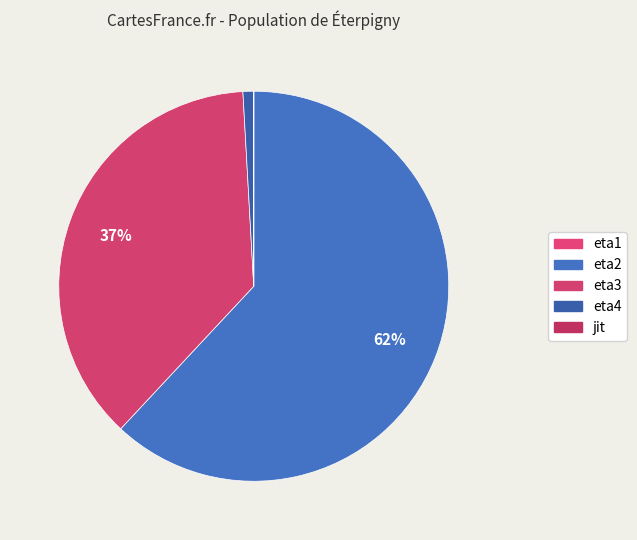

Is the sum of eta1 and jit greater than half?

No